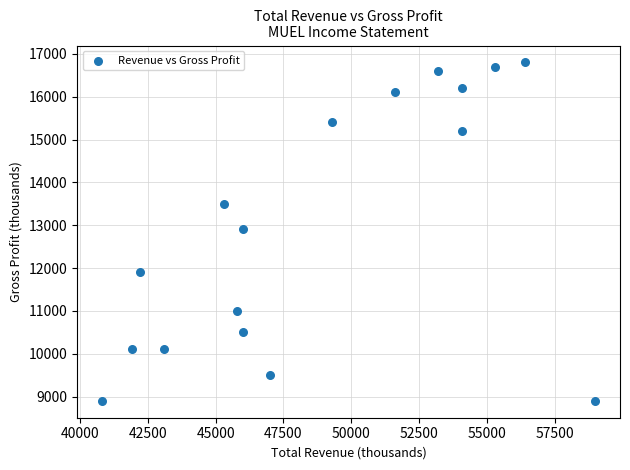

What is the range of Y values (max minus min)?

7900